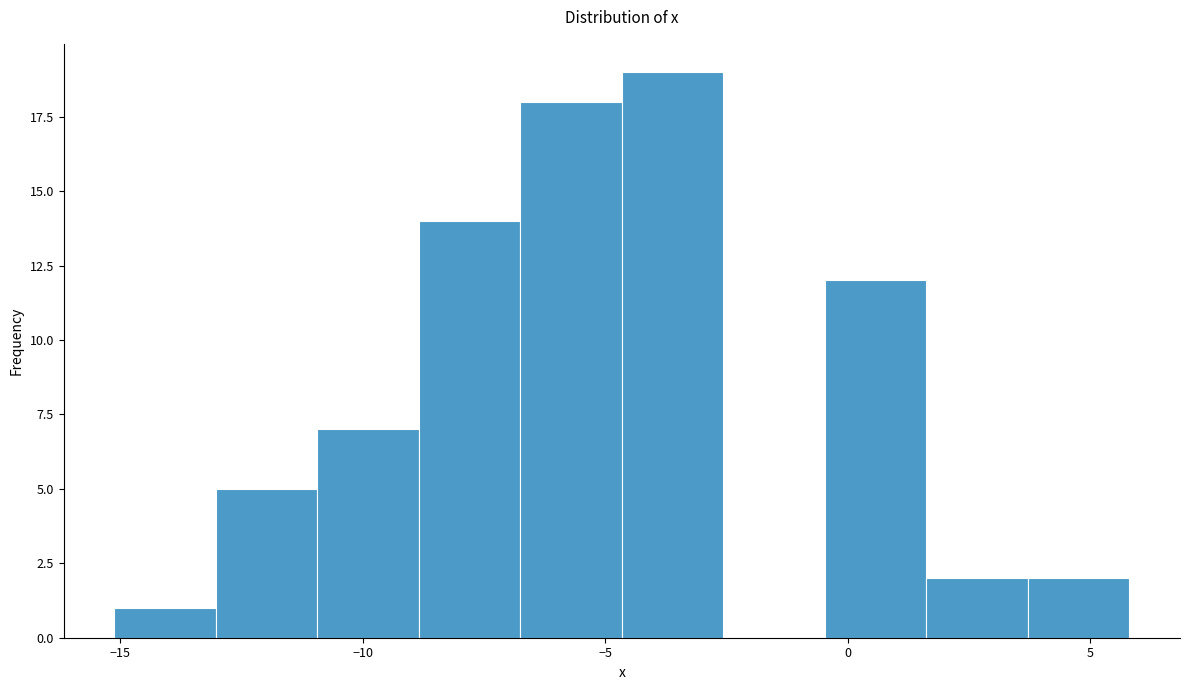

Over which range of the x-axis is the bar tallest?

-4.5 to -2.5